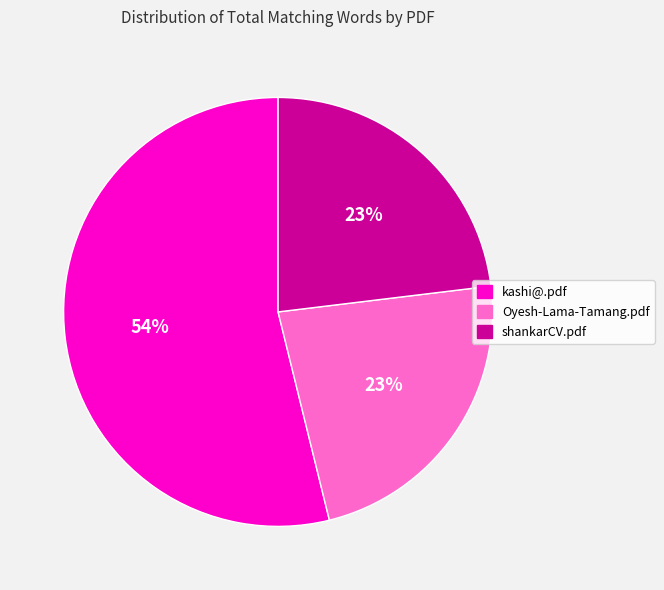

Does shankarCV.pdf account for over 50% of the chart?

No